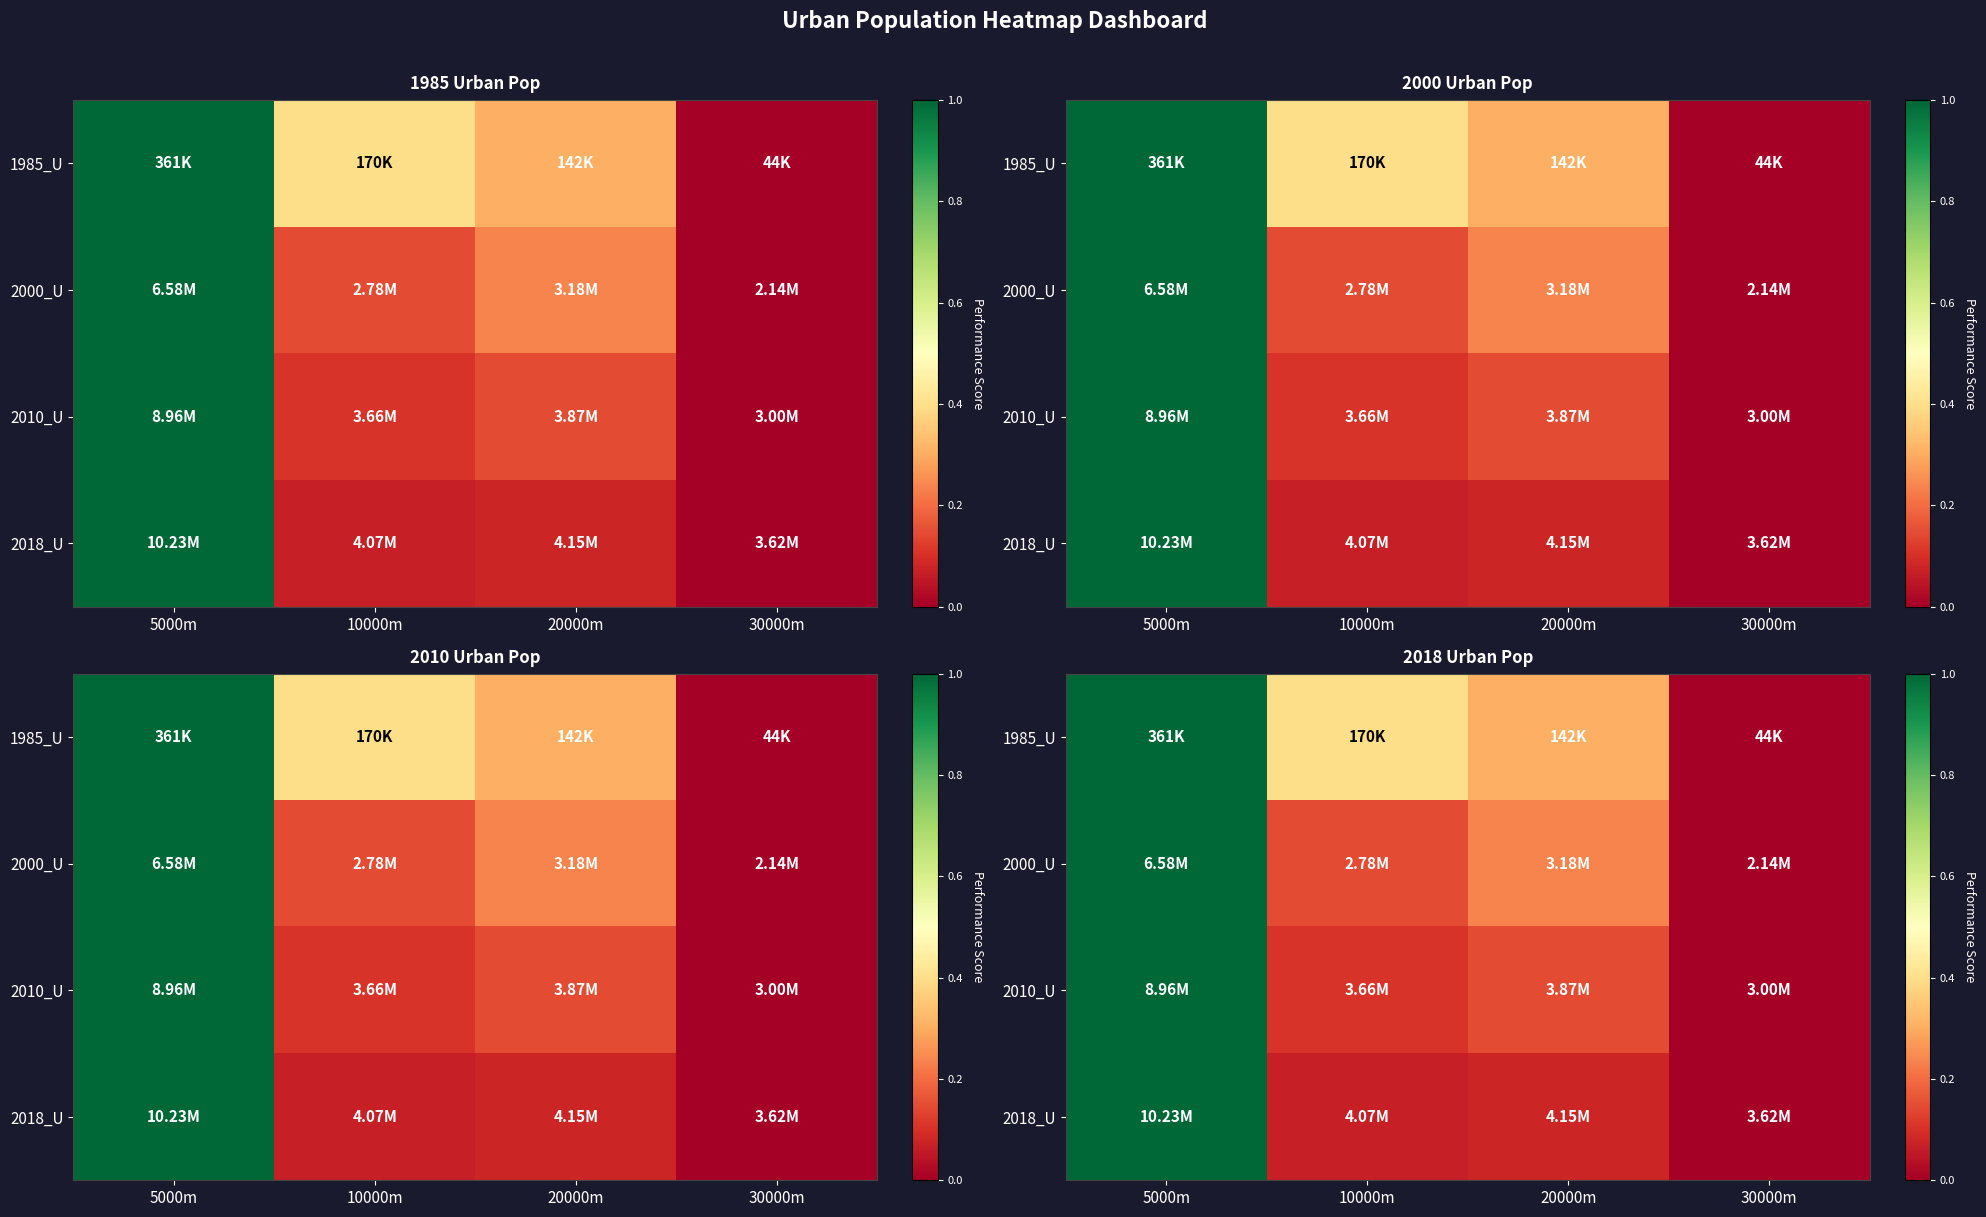

What value does the 1985_U series have at 10000m?

0.4